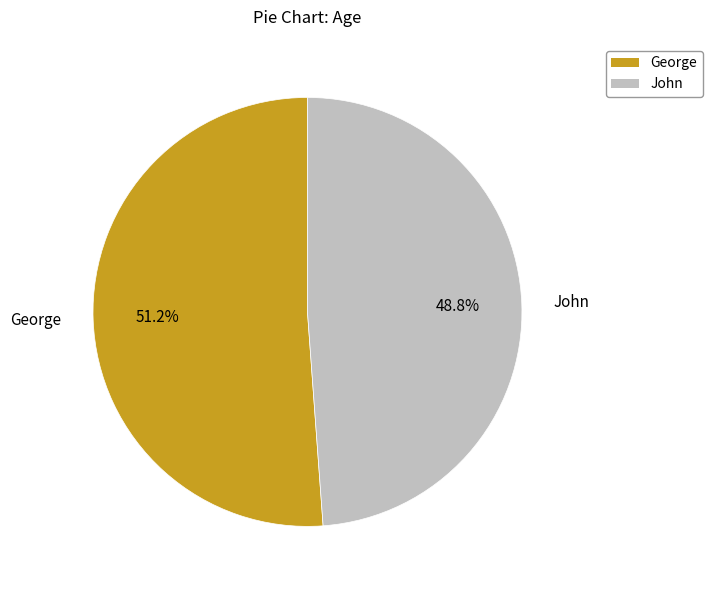

Which category accounts for the majority?

George